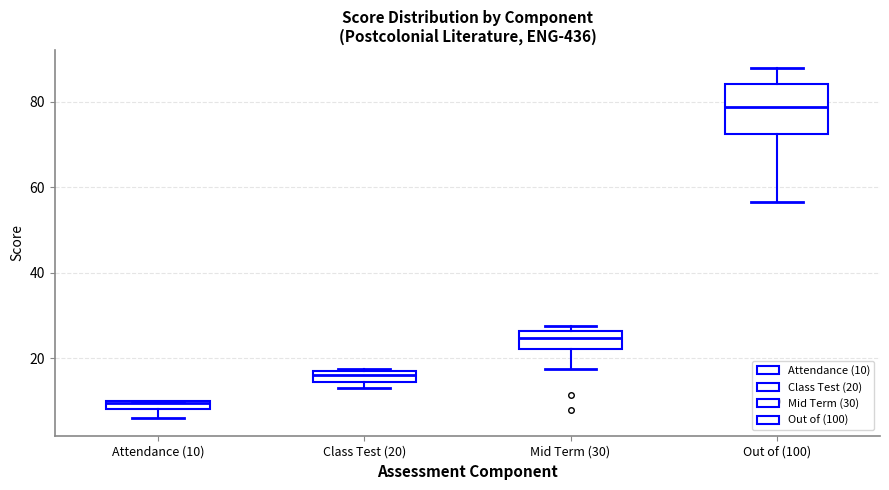

Which box's median line is the lowest?

Attendance (10)